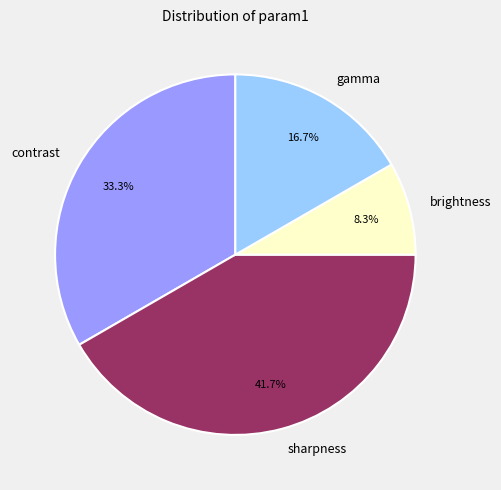

Which category has the biggest portion of the pie?

sharpness